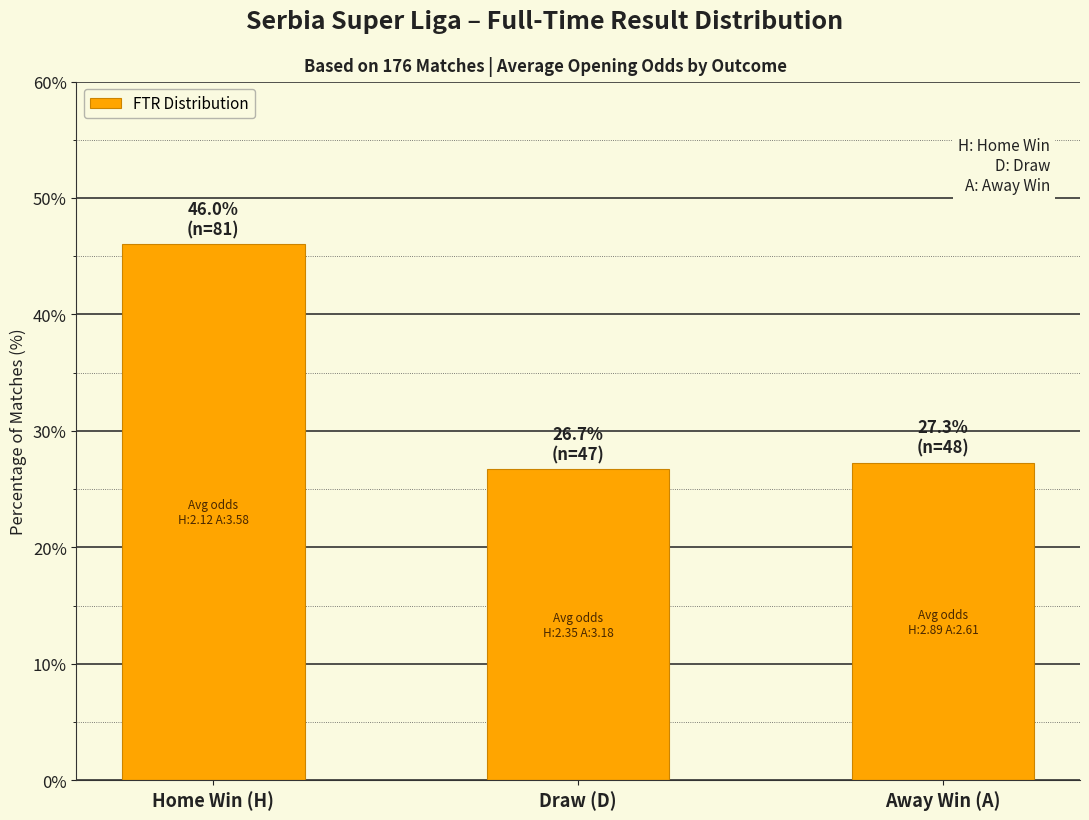

List the labels in order of value, smallest first.

Draw (D), Away Win (A), Home Win (H)